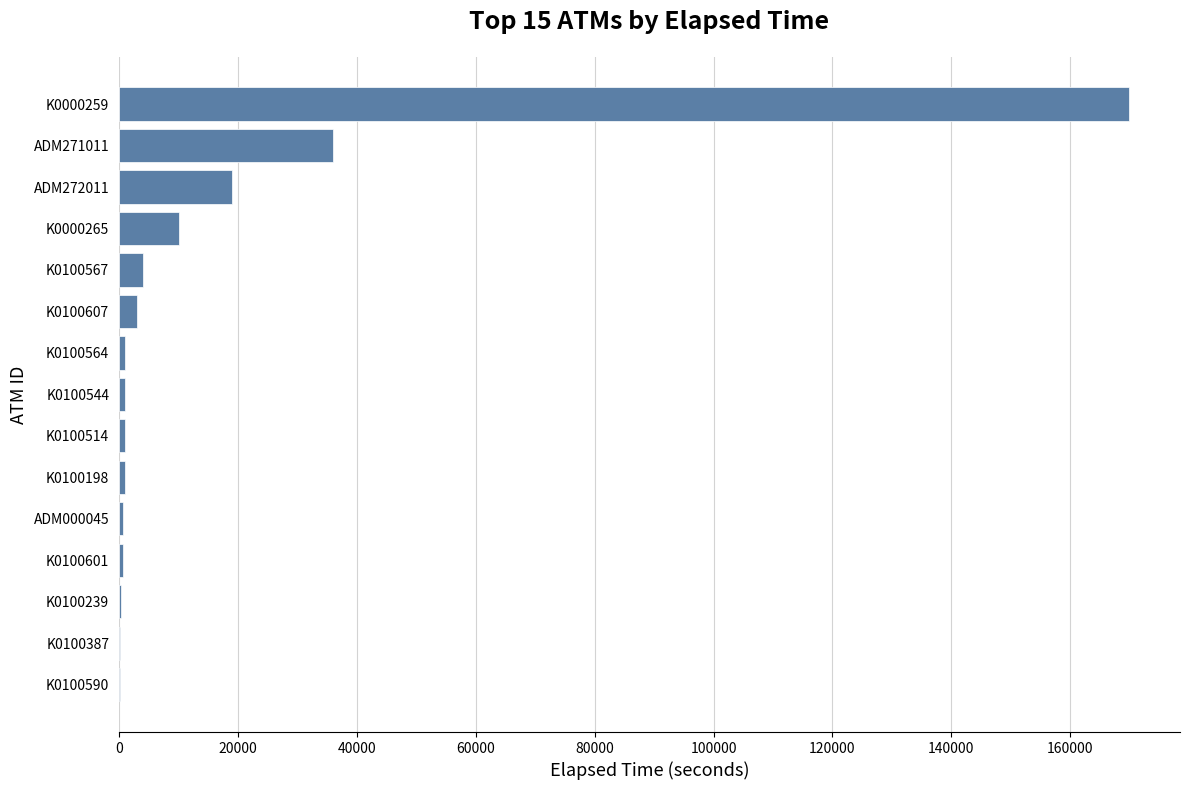

Where is the data nearest to the value 85088?

ADM271011